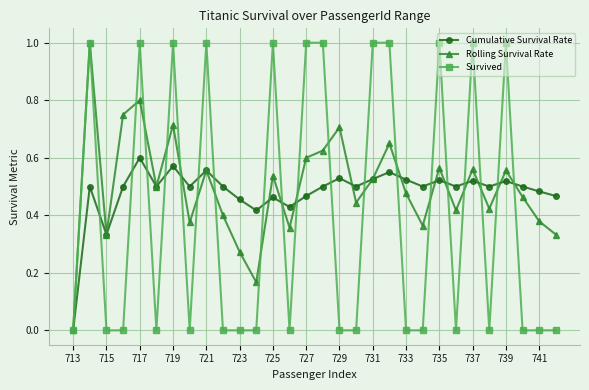

True or false: Rolling Survival Rate has more than 2 points higher than both neighbors.

True